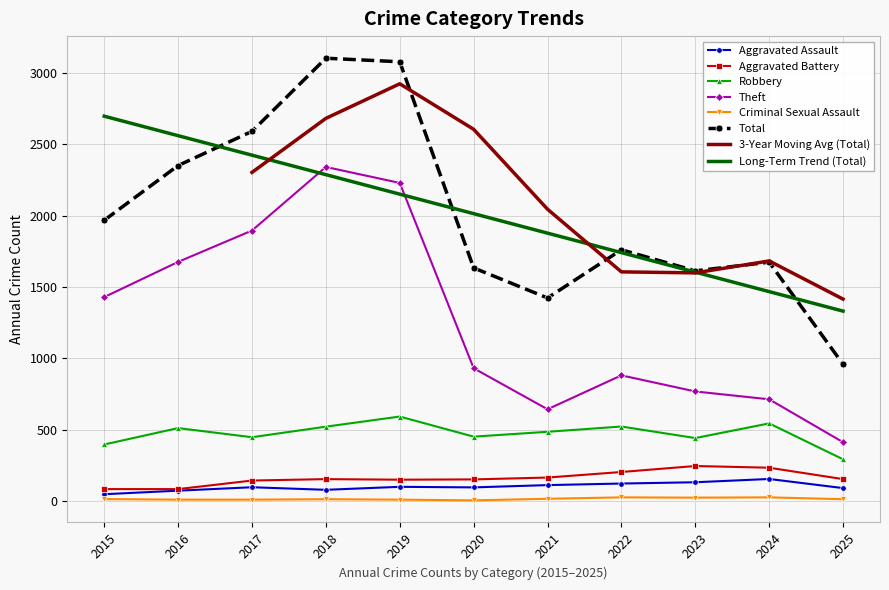

At which label is Criminal Sexual Assault closest to 13?

2015